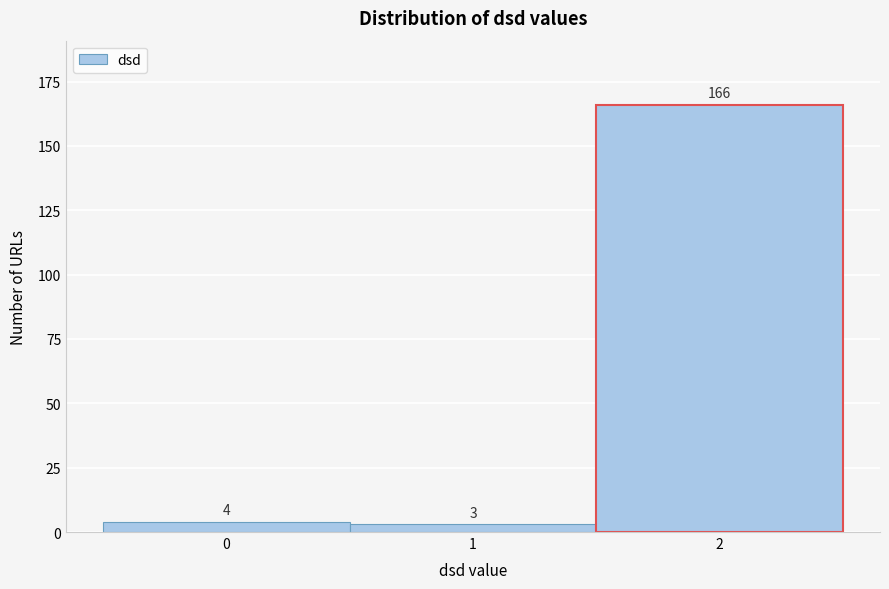

Reading left to right, transcribe this chart: for each bar, give the range it covers on the x-axis and its height.

-0.5 to 0.5: 4
0.5 to 1.5: 3
1.5 to 2.5: 166